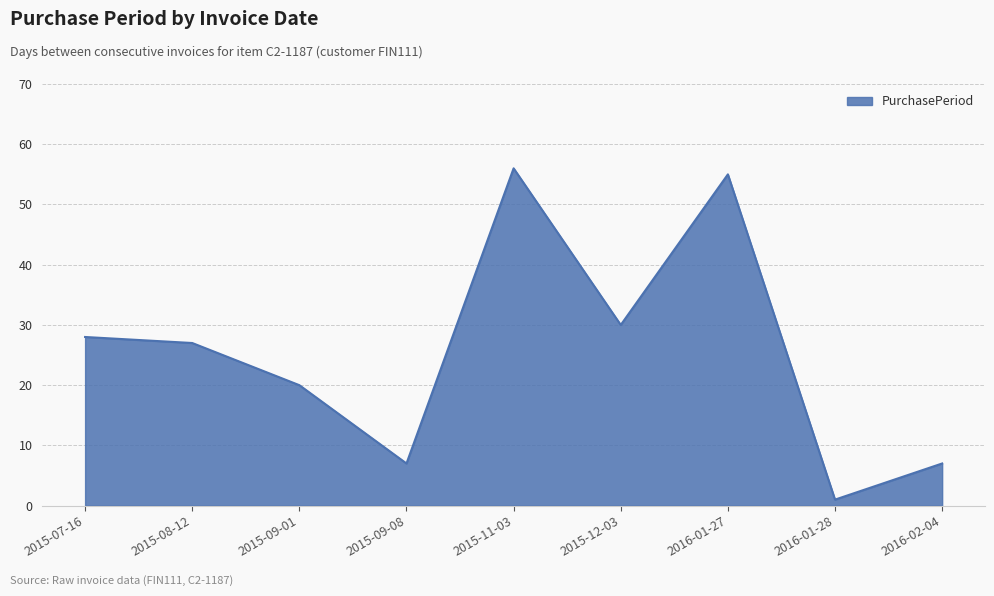

The chart shows a value of 2 at 2016-02-04. True or false?

False